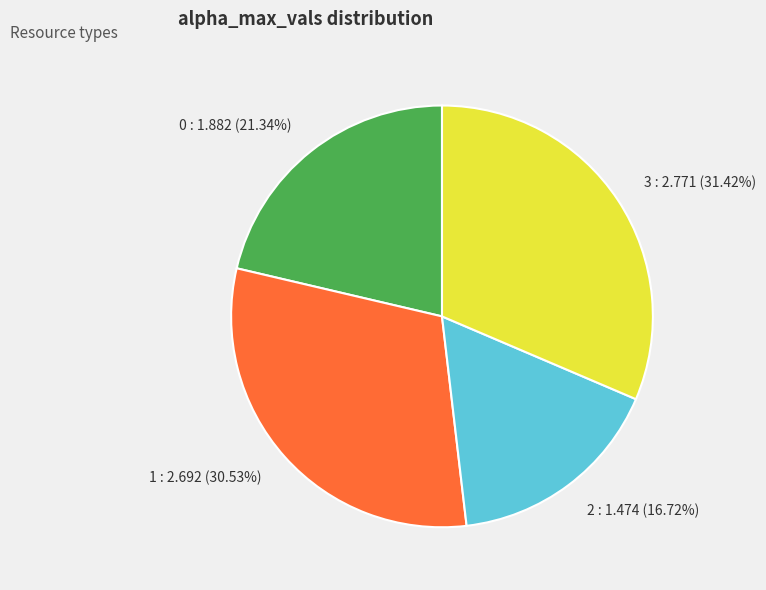

True or false: 0 accounts for 21% of the total.

True